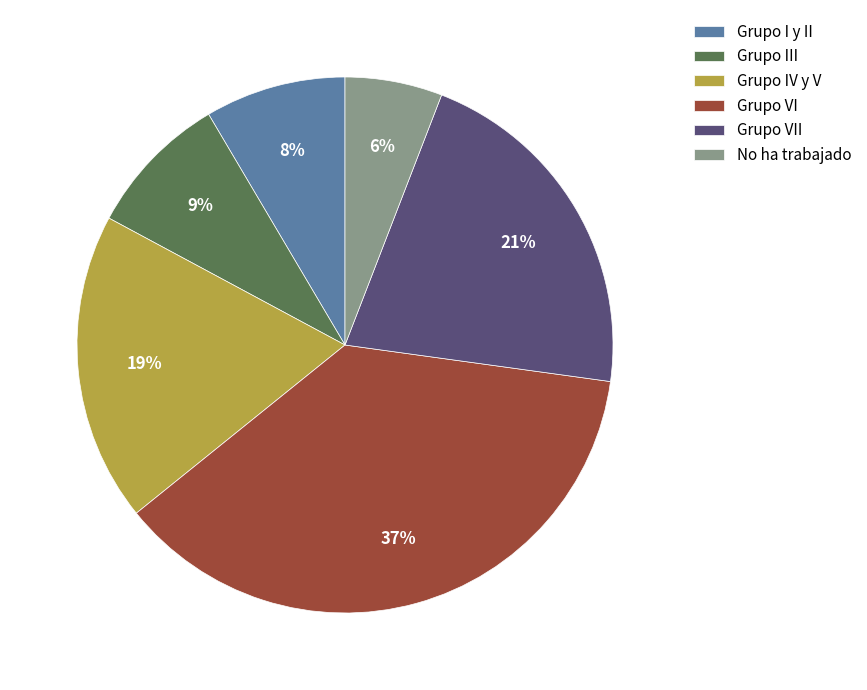

The Grupo VII slice represents 21% of the pie. True or false?

True